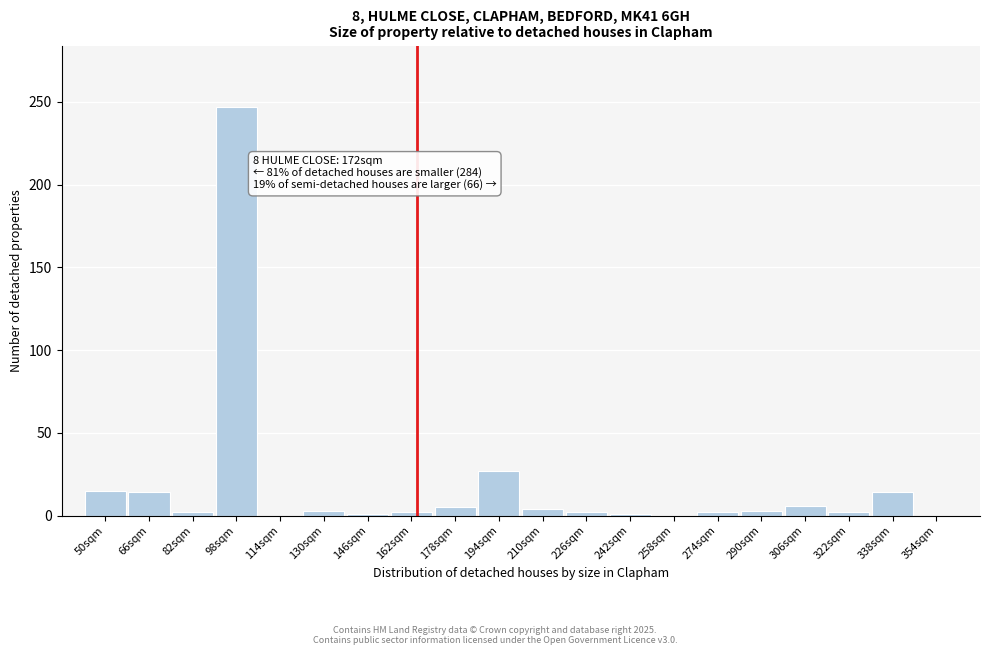

At which category does the chart reach its peak across all series?

98sqm